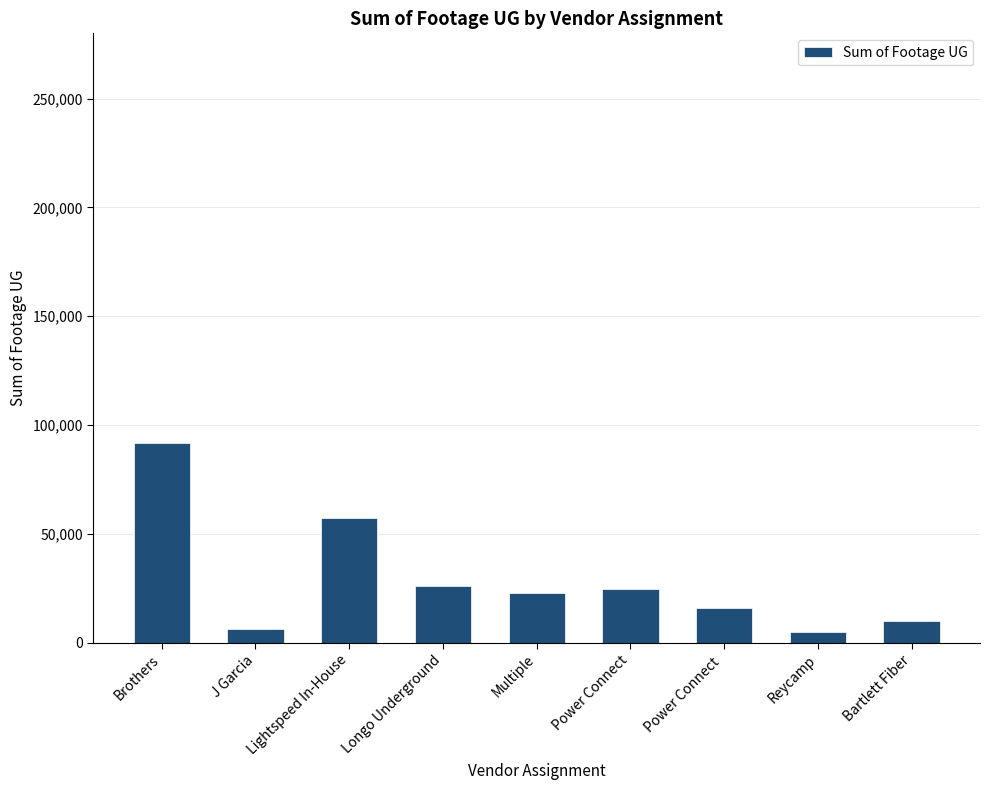

What is the label of the 8th bar from the left?

Reycamp